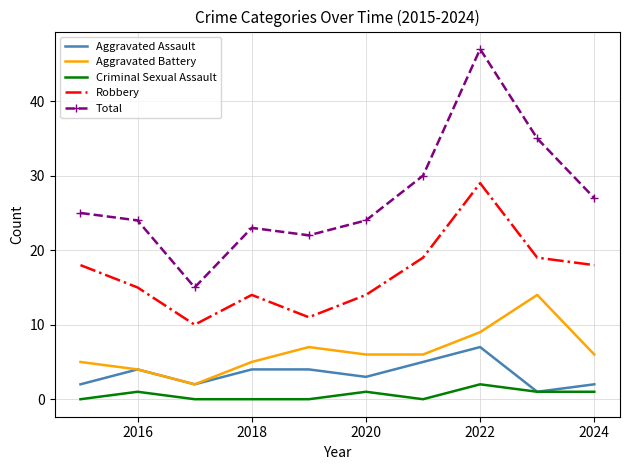

True or false: Robbery and Aggravated Assault cross at least once.

False